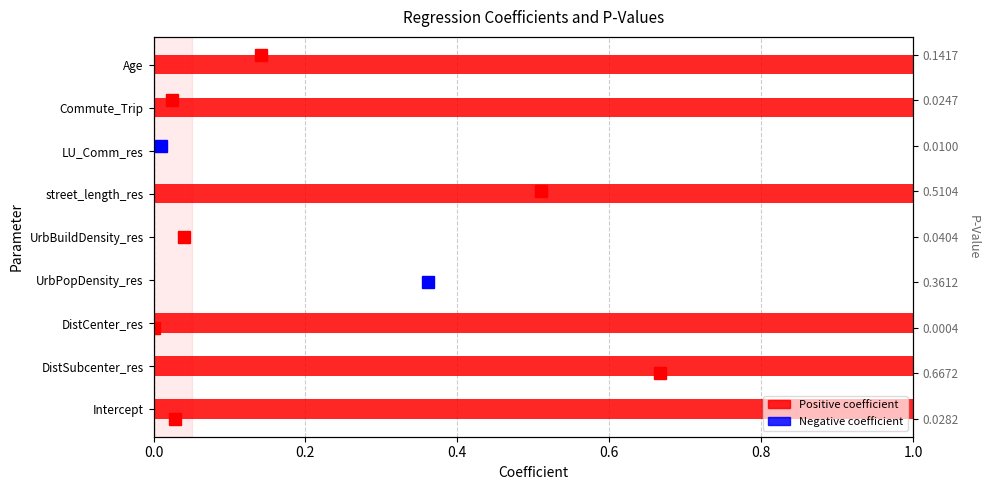

Is it true that the value at DistCenter_res is 218.0?

False